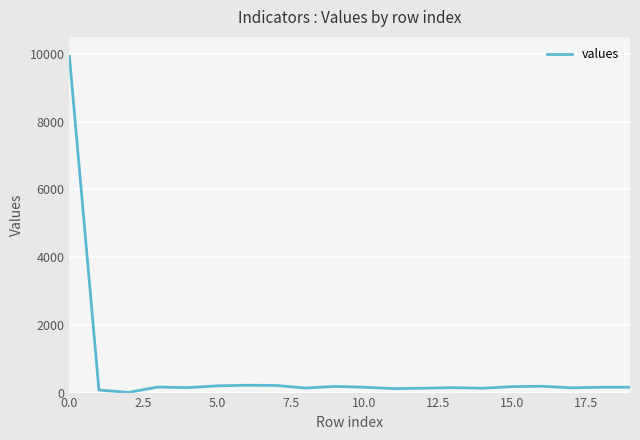

What is the maximum value shown in the chart?

9923